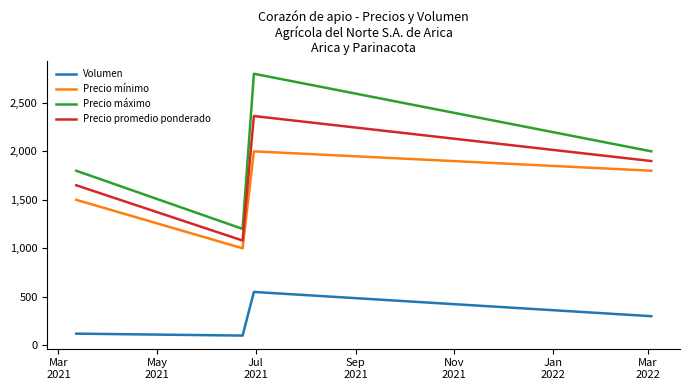

Which series has the largest total across all categories?

Precio máximo